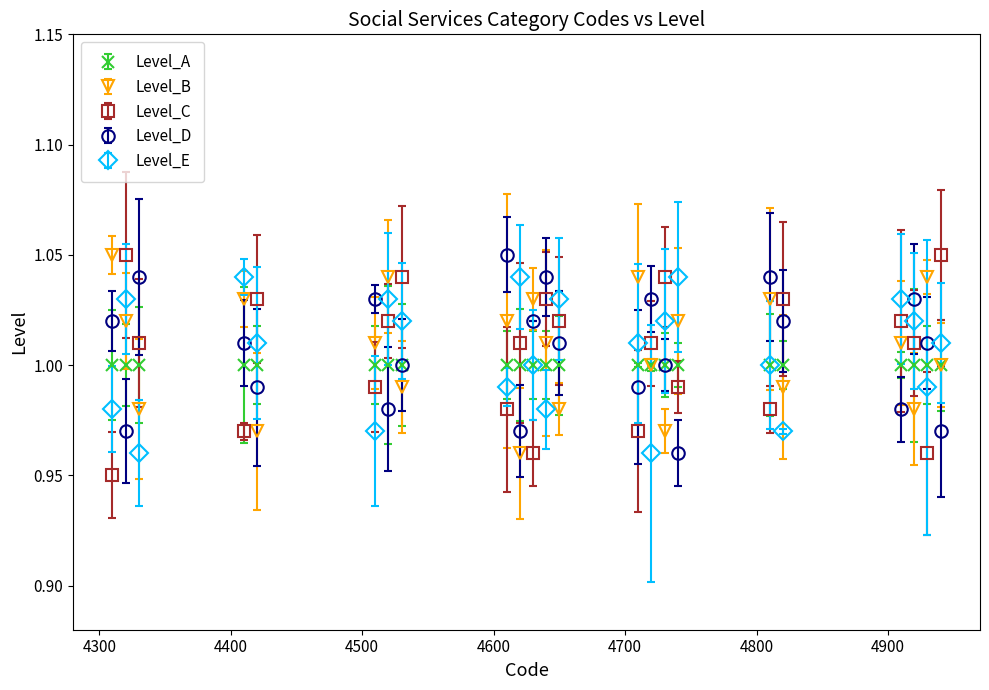

How many intersections are there between Level_D and Level_C?

15